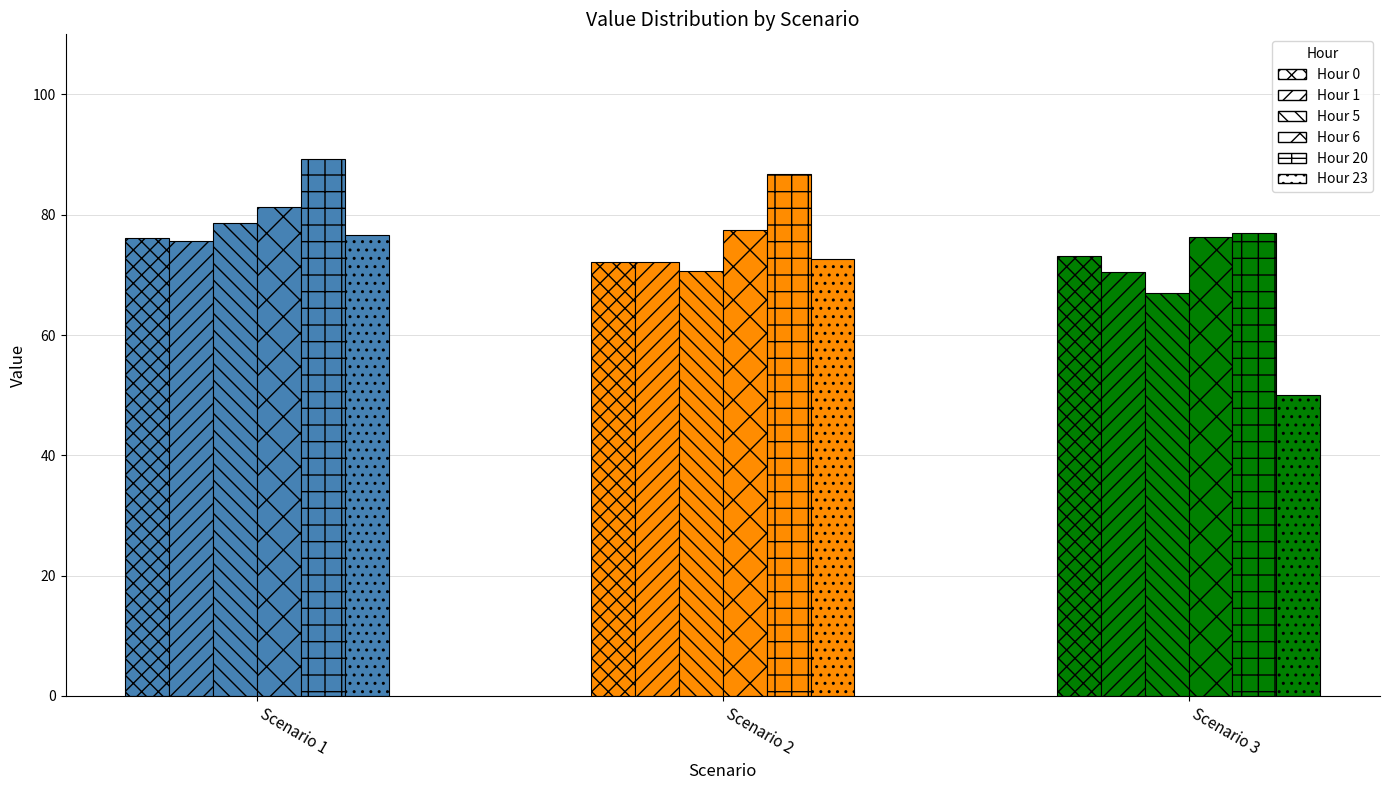

Which has a higher value, Scenario 3 or Scenario 1?

Scenario 1